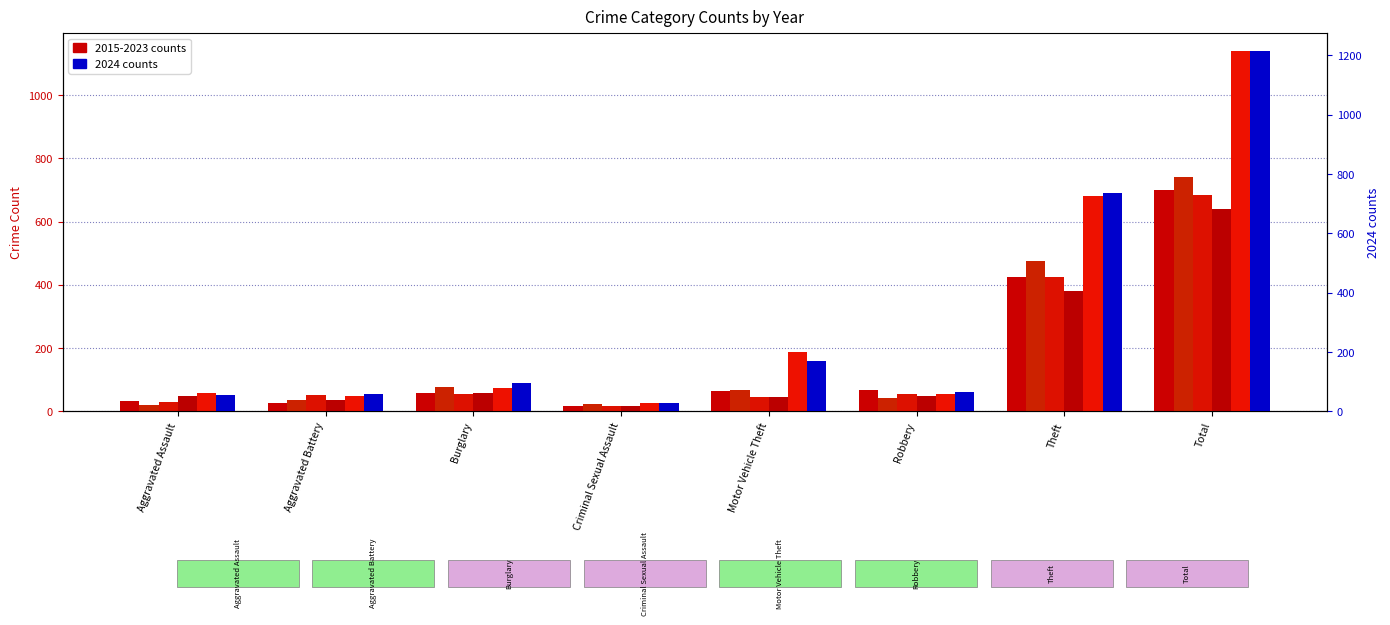

What position from the left is Motor Vehicle Theft?

5